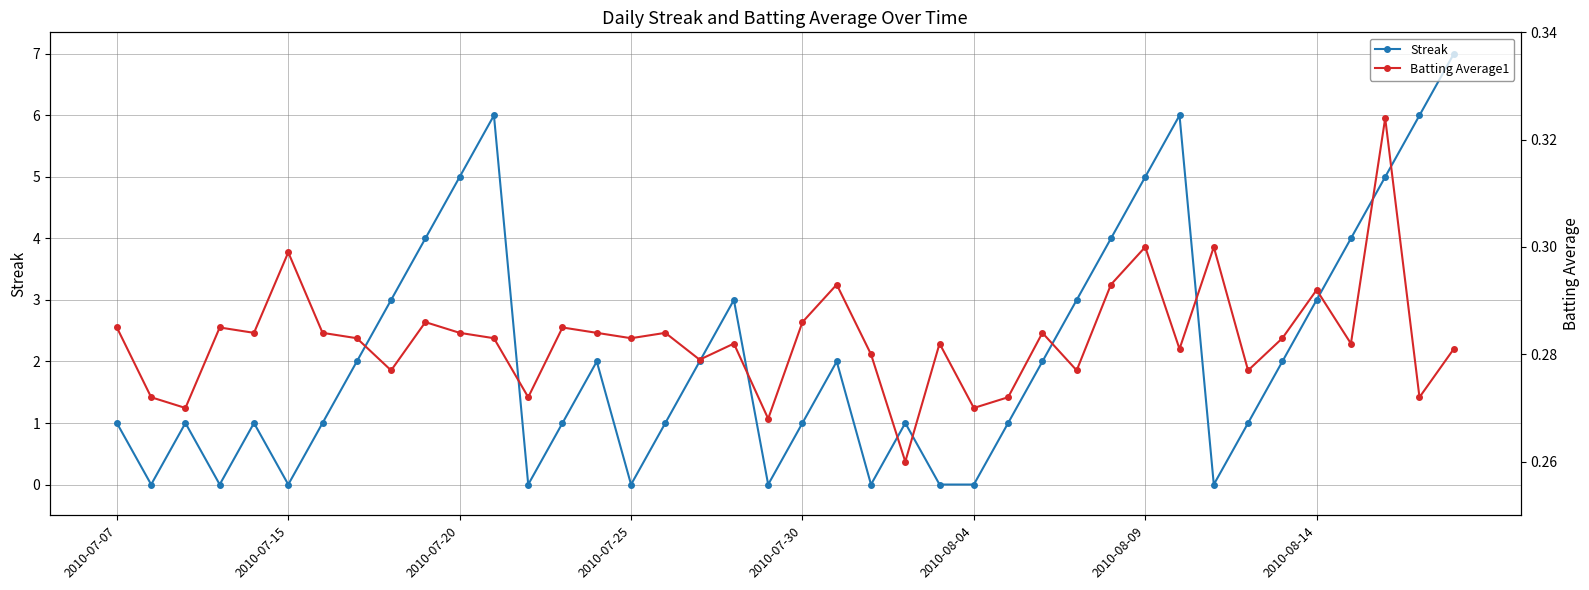

The Streak series shows 9 at 2010-07-20. True or false?

False